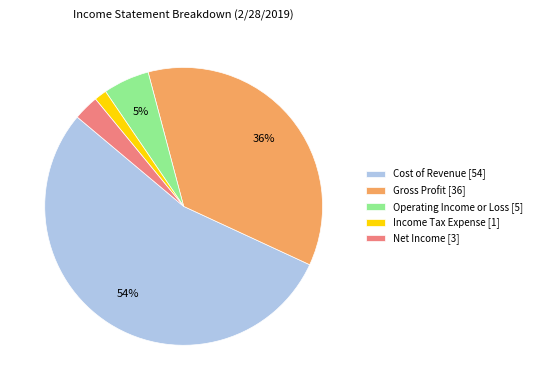

To the nearest percent, what is the difference between the Operating Income or Loss and Cost of Revenue slice percentages?

49%